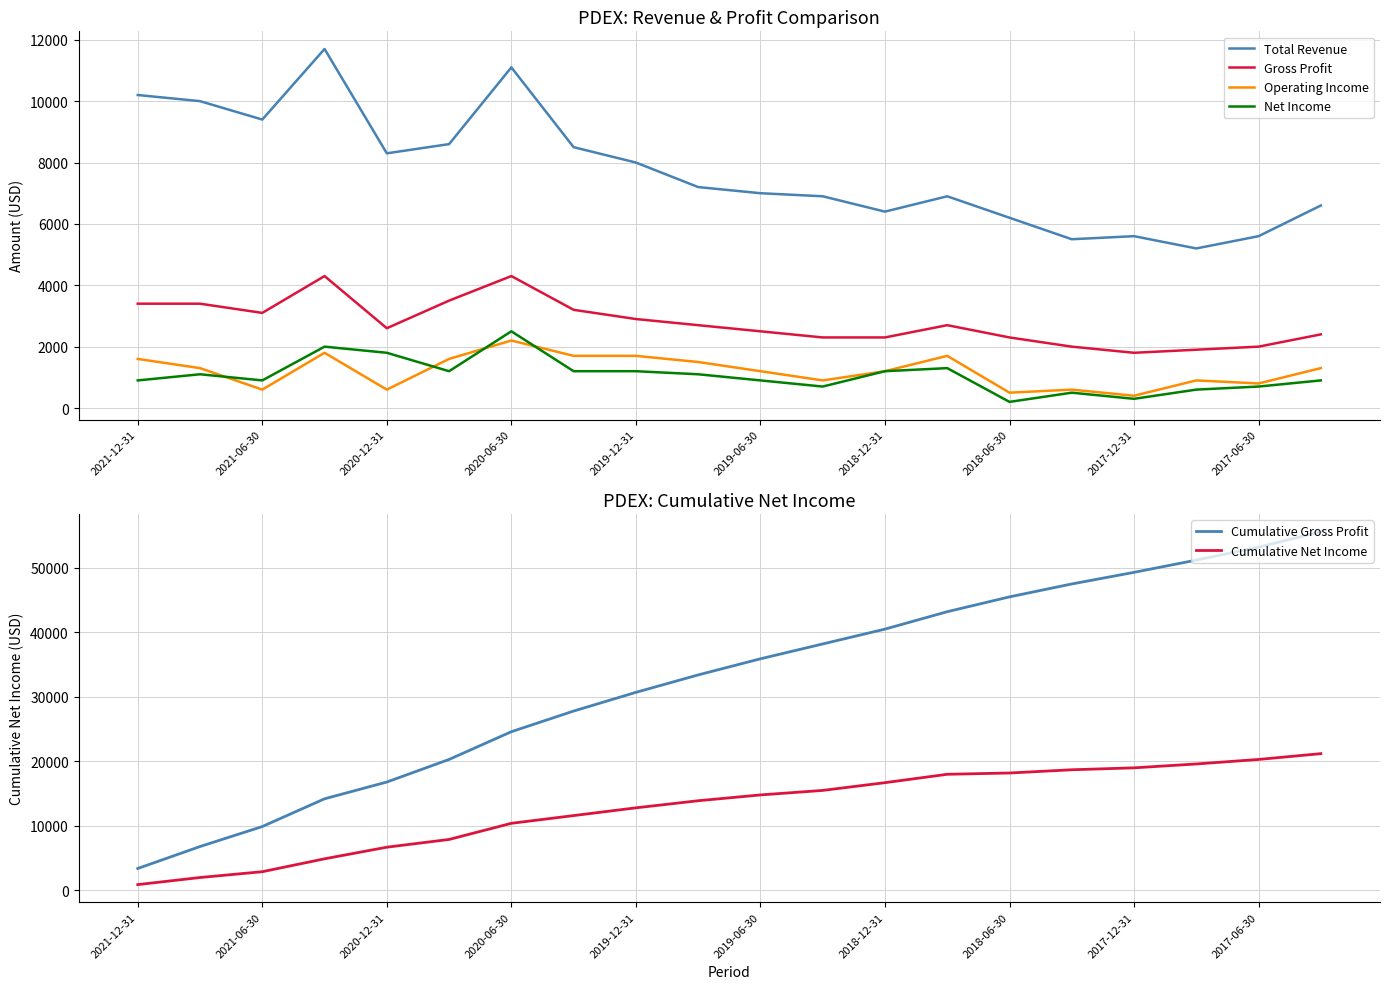

True or false: Total Revenue and Operating Income cross at least once.

False